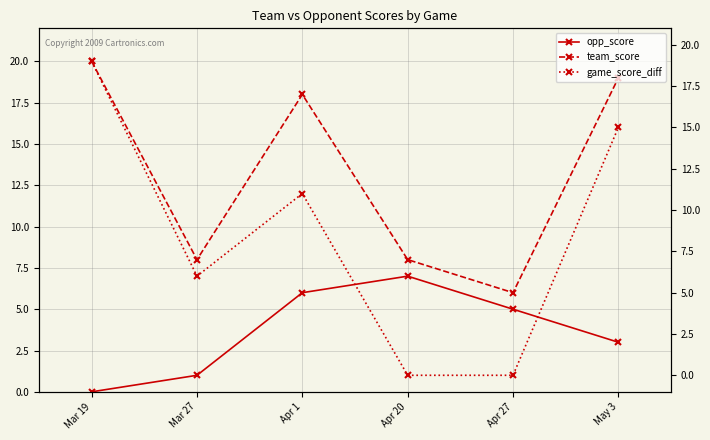

At which category does game_score_diff reach its first local peak?

Apr 1